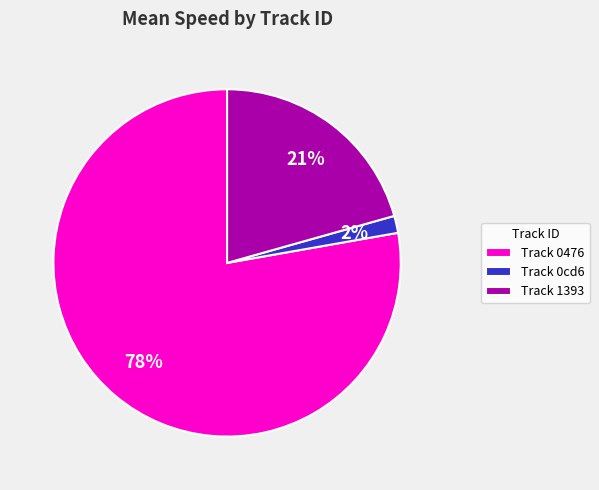

To the nearest percent, what is the average slice percentage?

33%